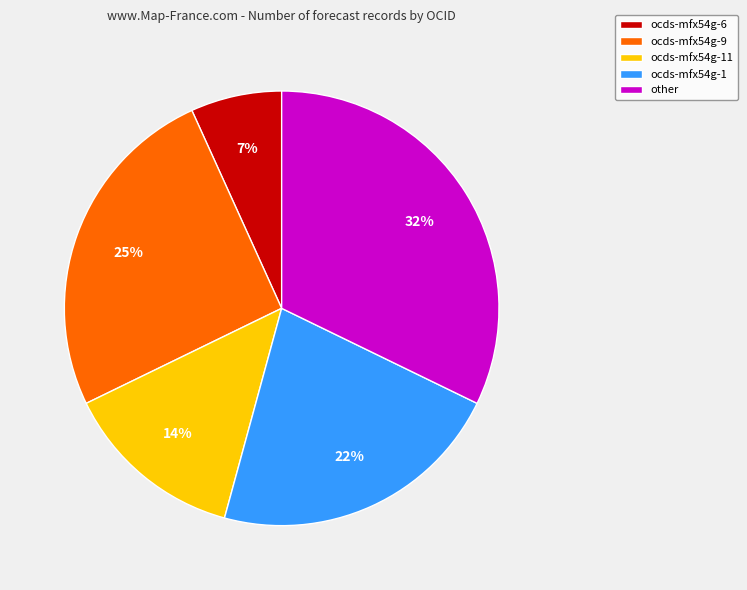

Is the sum of other and ocds-mfx54g-6 greater than half?

No